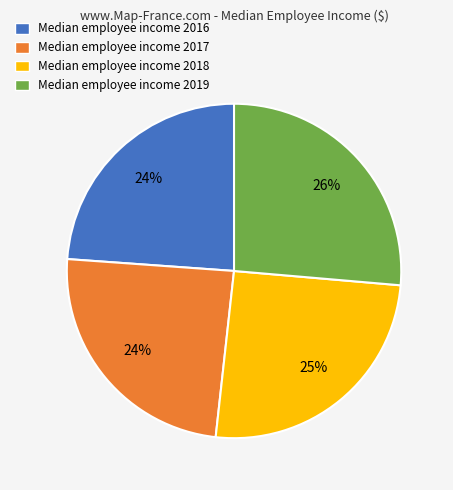

To the nearest percent, what is the difference between the Median employee income 2018 and Median employee income 2019 slice percentages?

1%